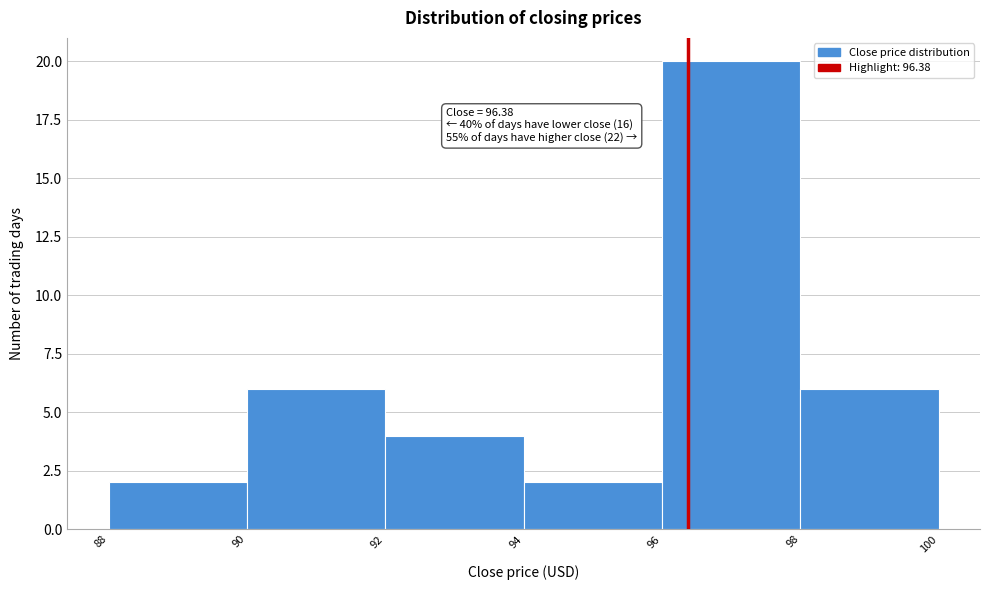

Over which range of the x-axis is the bar tallest?

96 to 98